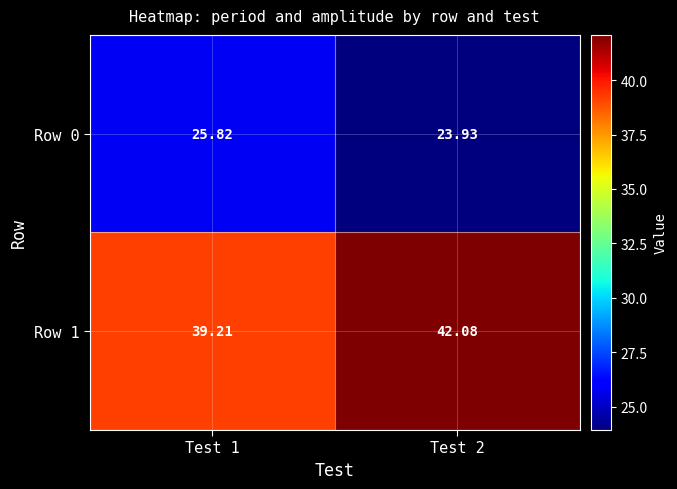

Count the number of categories in the chart.

2